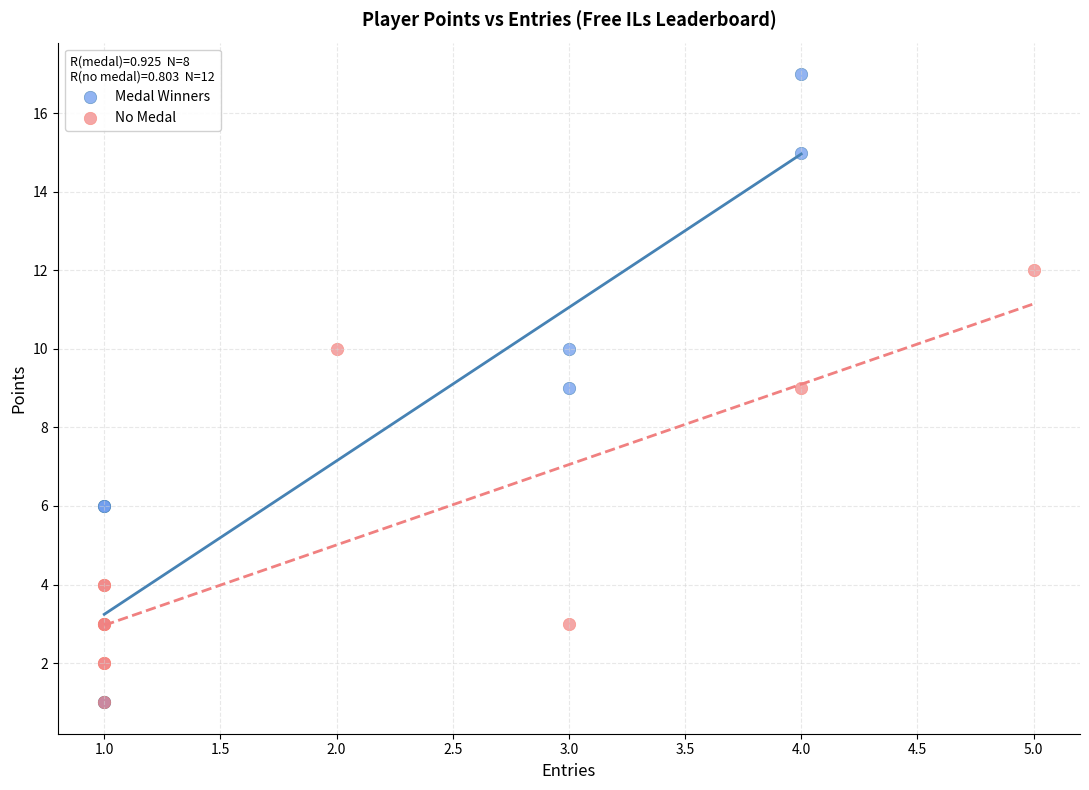

Which series reaches the maximum Y coordinate?

Medal Winners